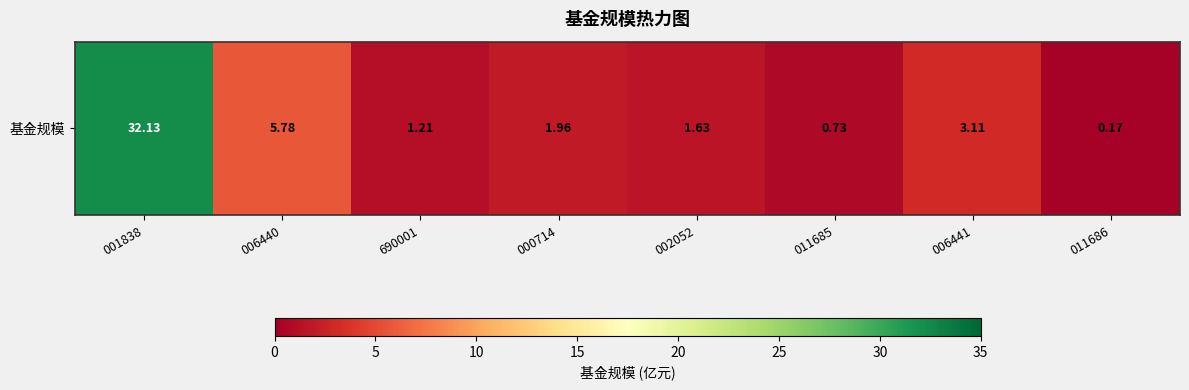

List the labels in order of value, smallest first.

011686, 011685, 690001, 002052, 000714, 006441, 006440, 001838